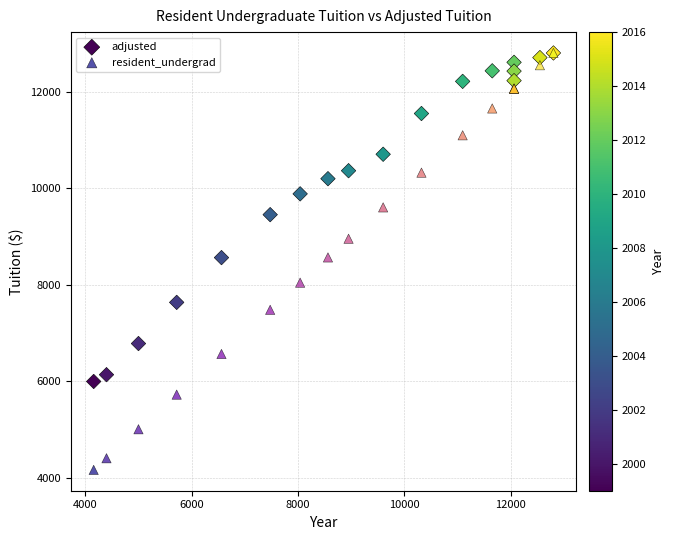

What are all the series names shown in the legend?

adjusted, resident_undergrad